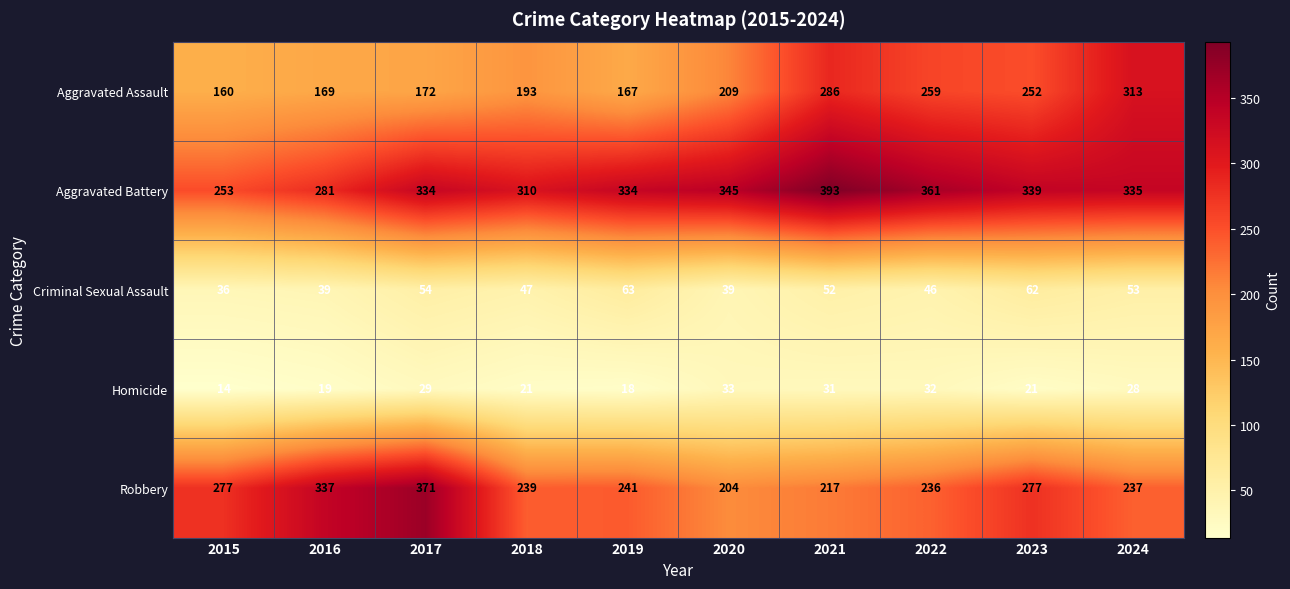

What is the approximate value of Aggravated Assault at 2019, to the nearest 50?

150